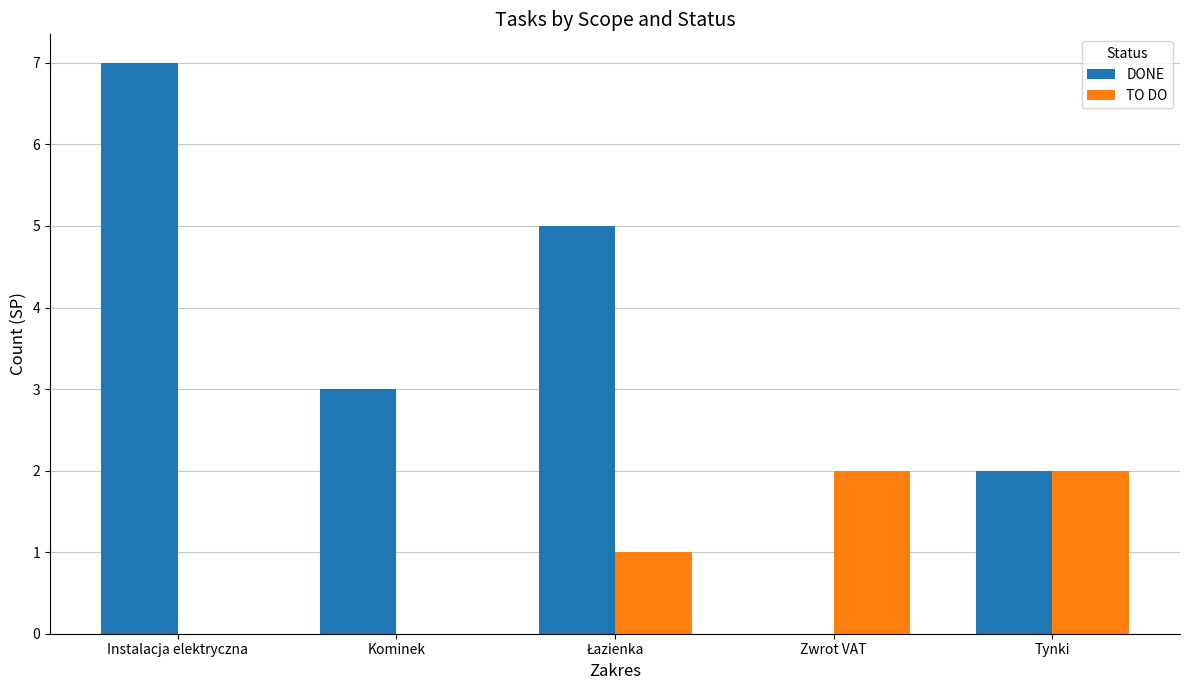

How many TO DO values are between 0 and 2?

5